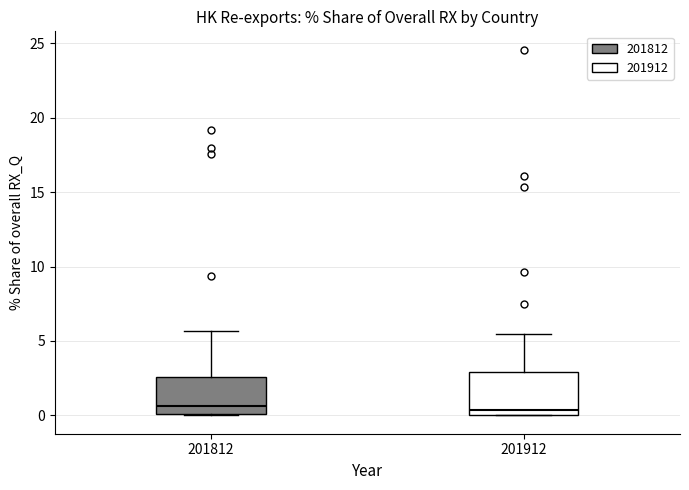

Where does the upper whisker of the box at x = 201812 end on the y-axis? The values are not printed on the chart, so give them approximately, as read against the axis.

5.5